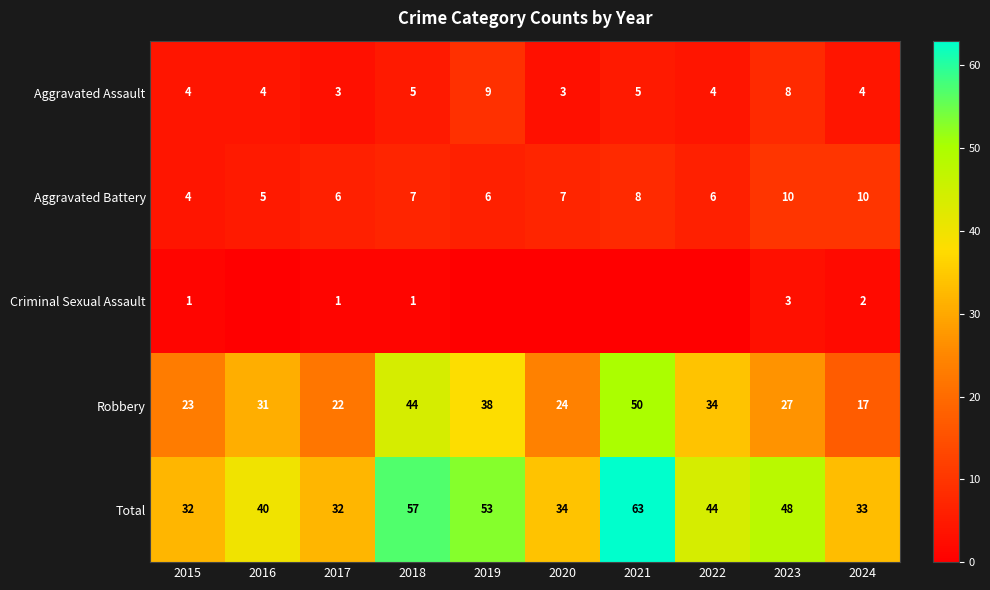

At how many categories does at least one series exceed 43?

5